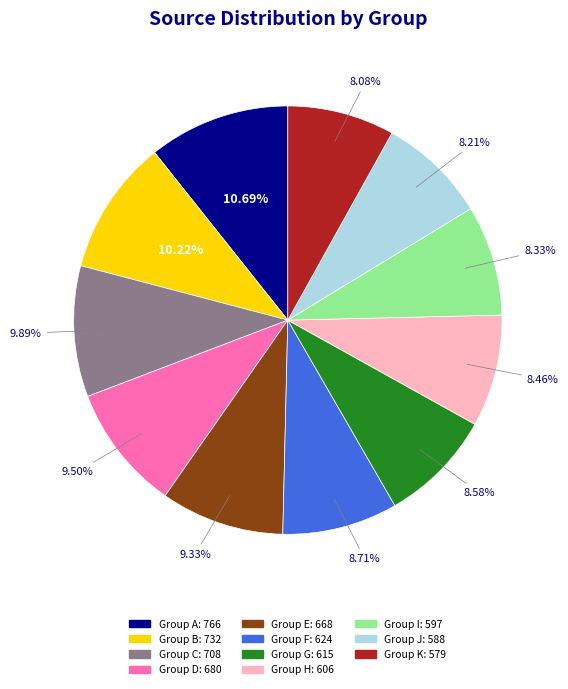

Does any single category account for the majority?

No